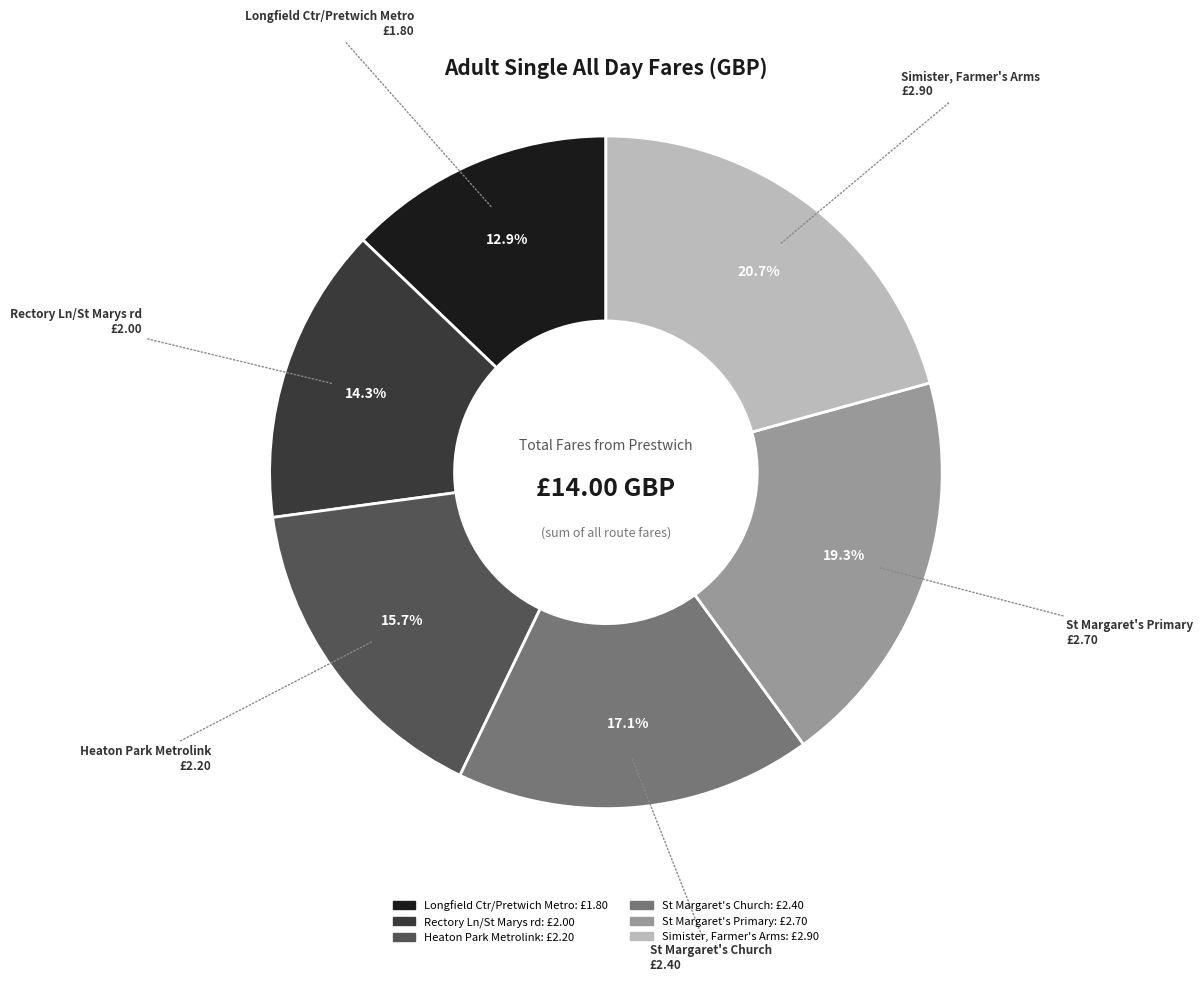

Count the number of slices in the pie.

6